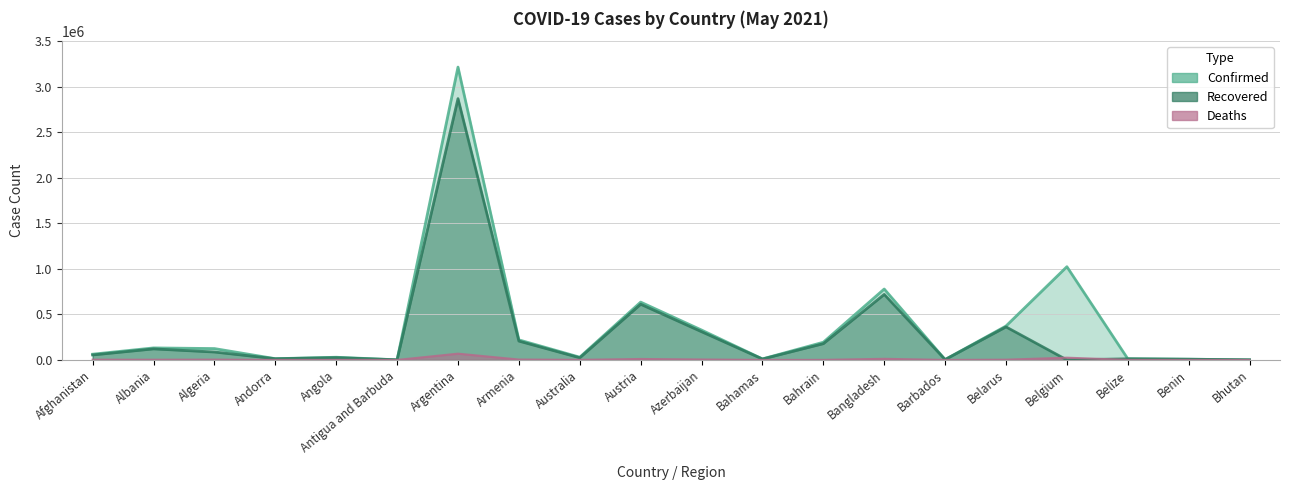

What is the label of the 11th point from the left?

Azerbaijan